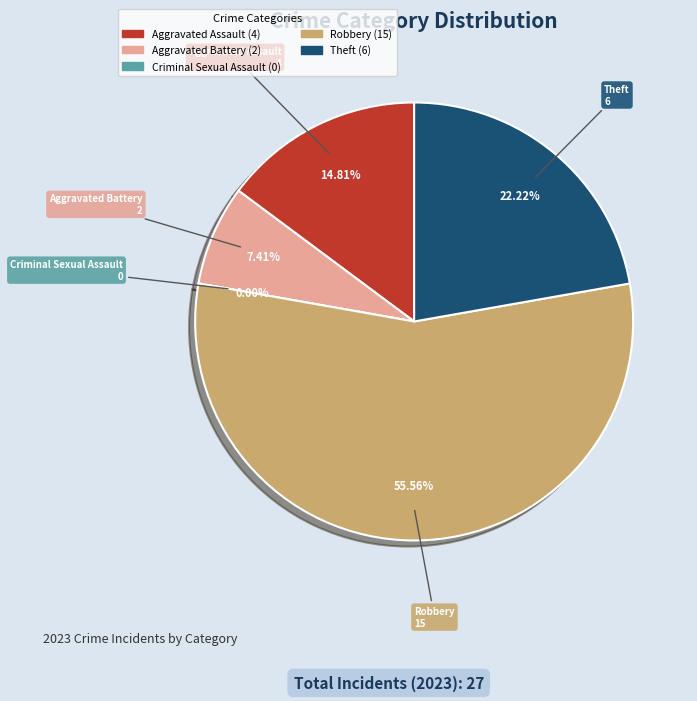

What is the ratio of the value at Theft to the value at Aggravated Assault?

1.5